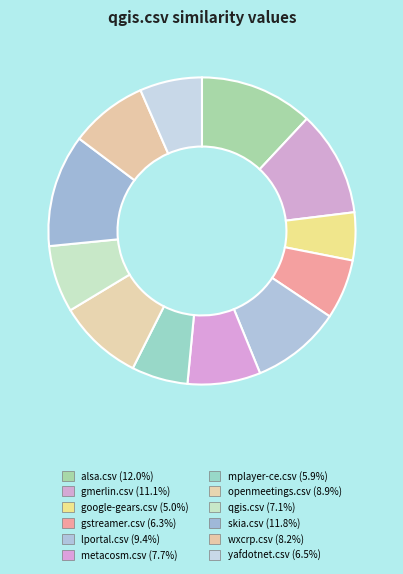

Combined, what portion of the pie is alsa.csv and wxcrp.csv?

20.2%